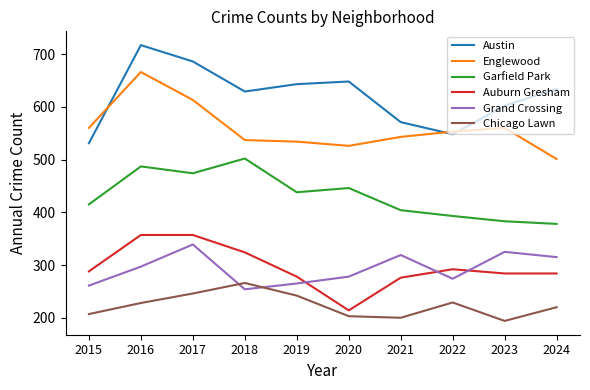

True or false: Austin and Chicago Lawn cross at least once.

False